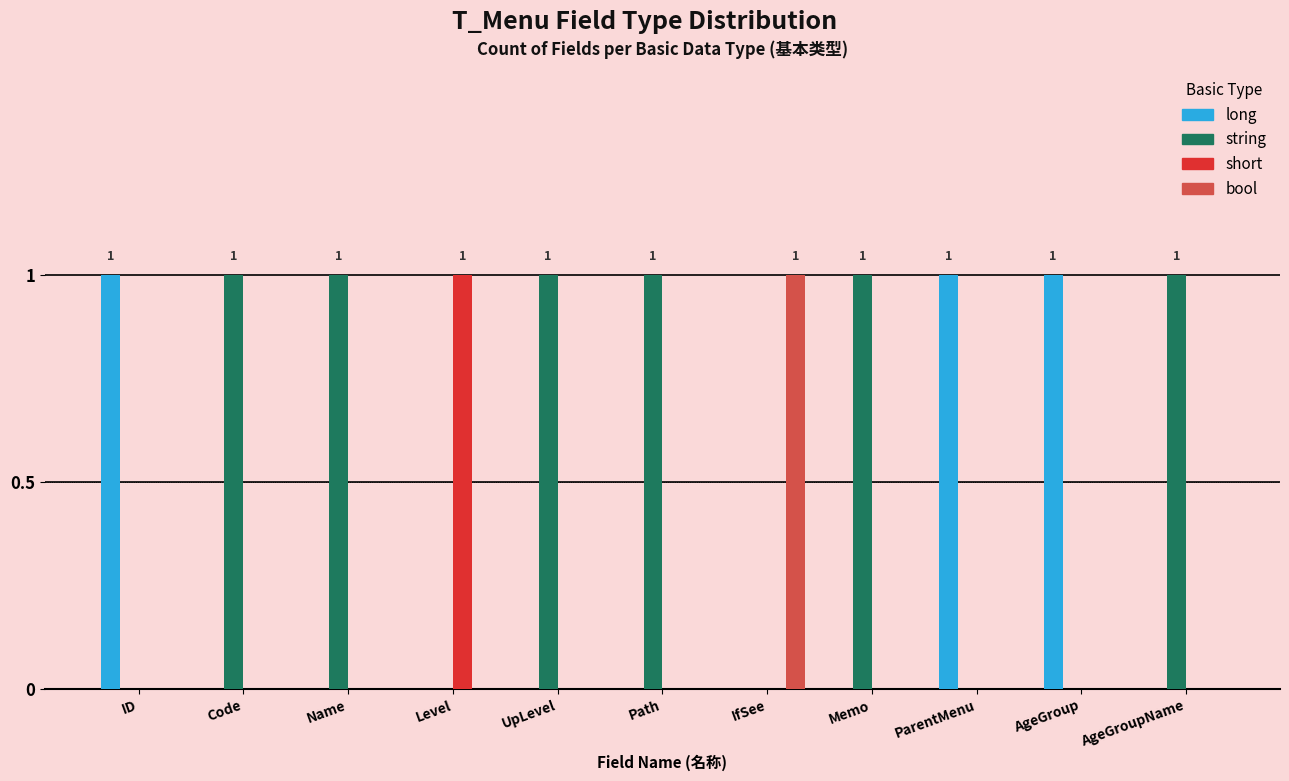

What is the sum of all bool values?

1